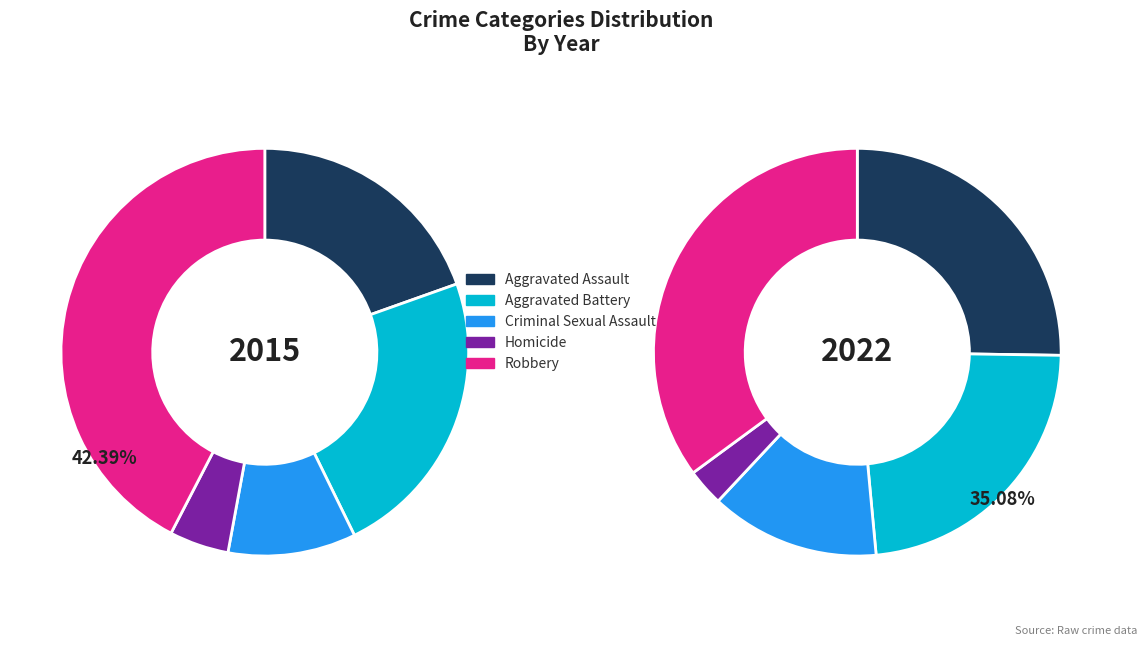

True or false: 4 accounts for 23% of the total.

False